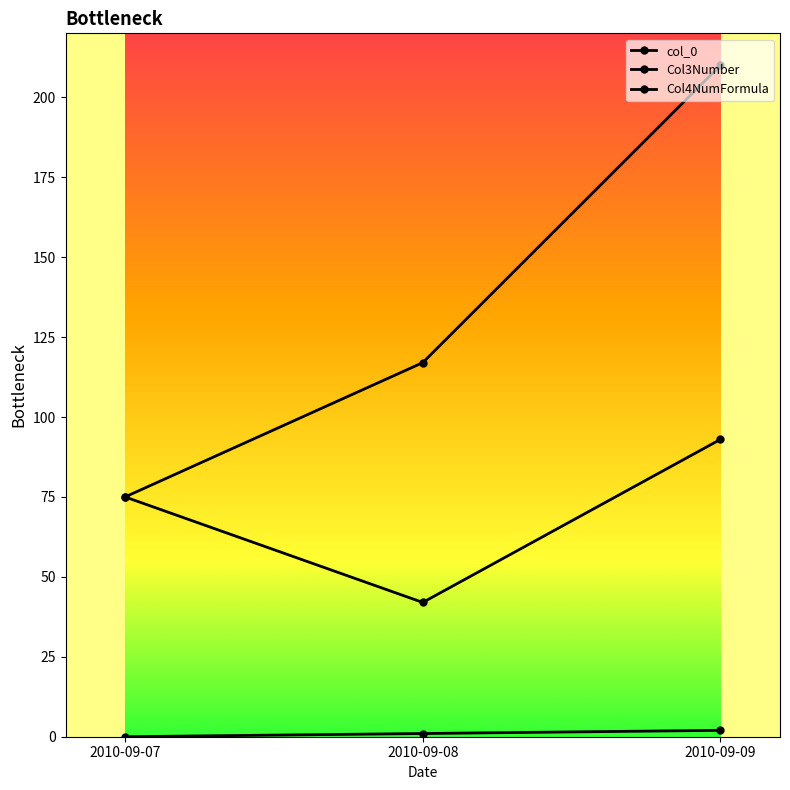

How many data points does each series have?

3